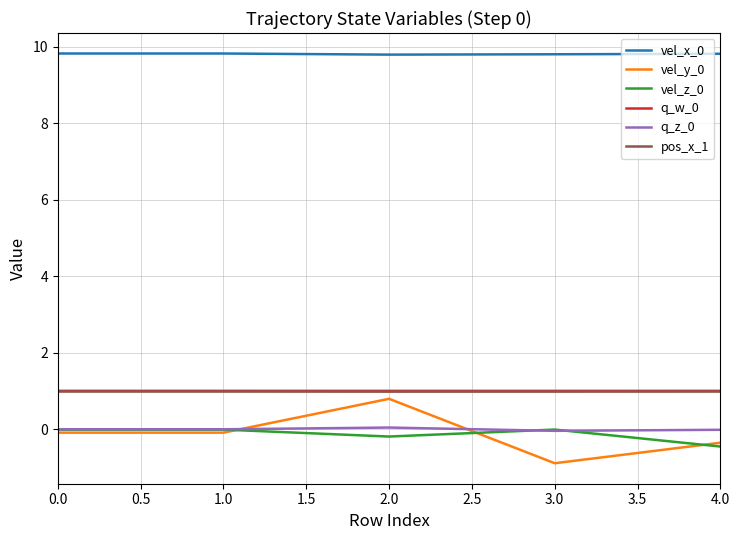

True or false: vel_z_0 has a value of -0.2 at 2.0.

True